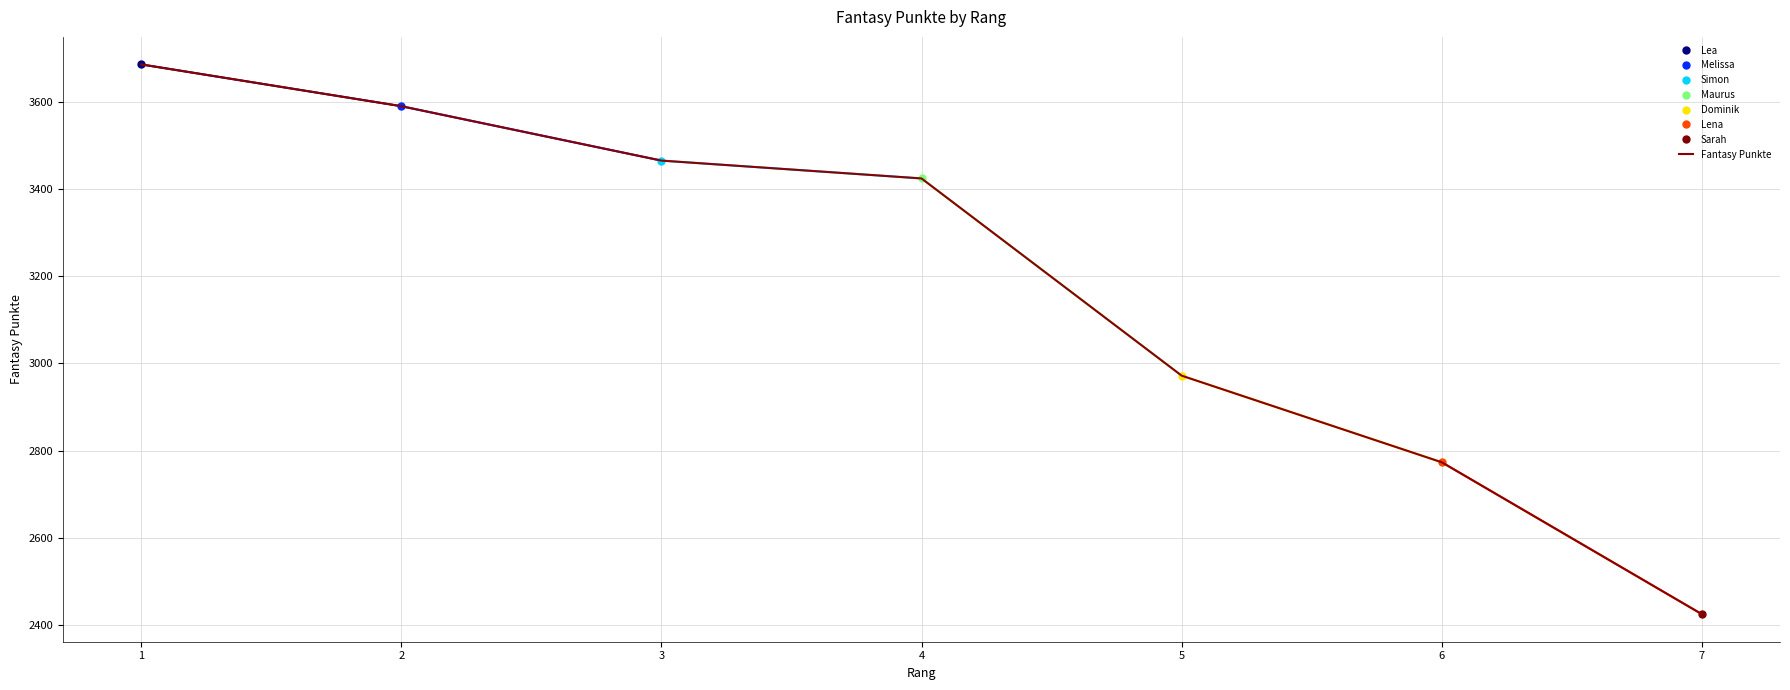

What is the change in value from 5 to 6?

-199